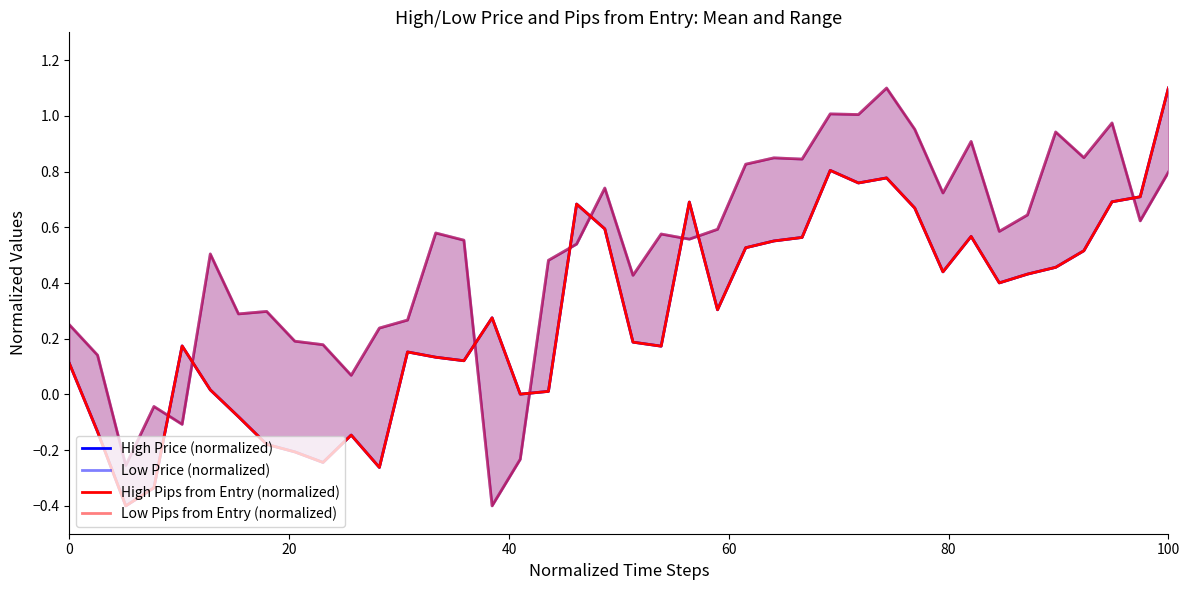

True or false: Low Price (normalized) has a value of -0.3 at 40.

True